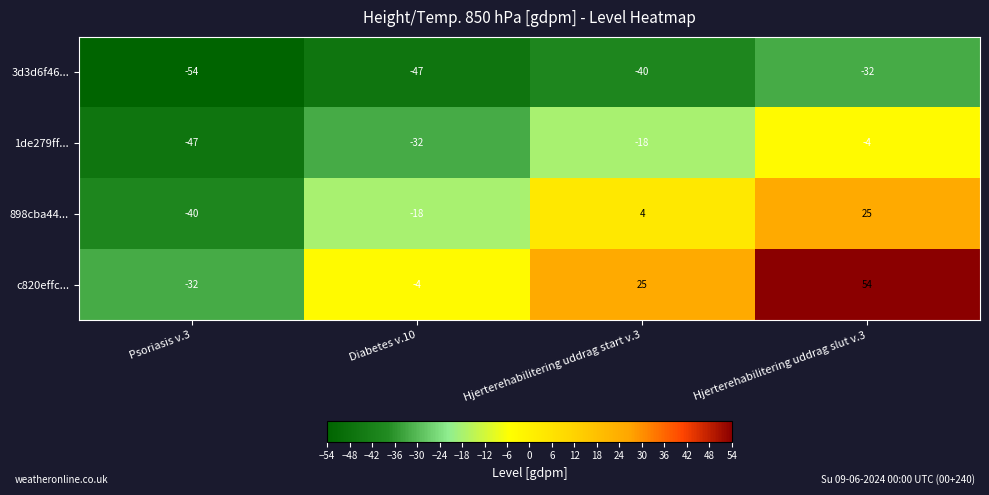

The 3d3d6f46... series shows -47 at Diabetes v.10. True or false?

True